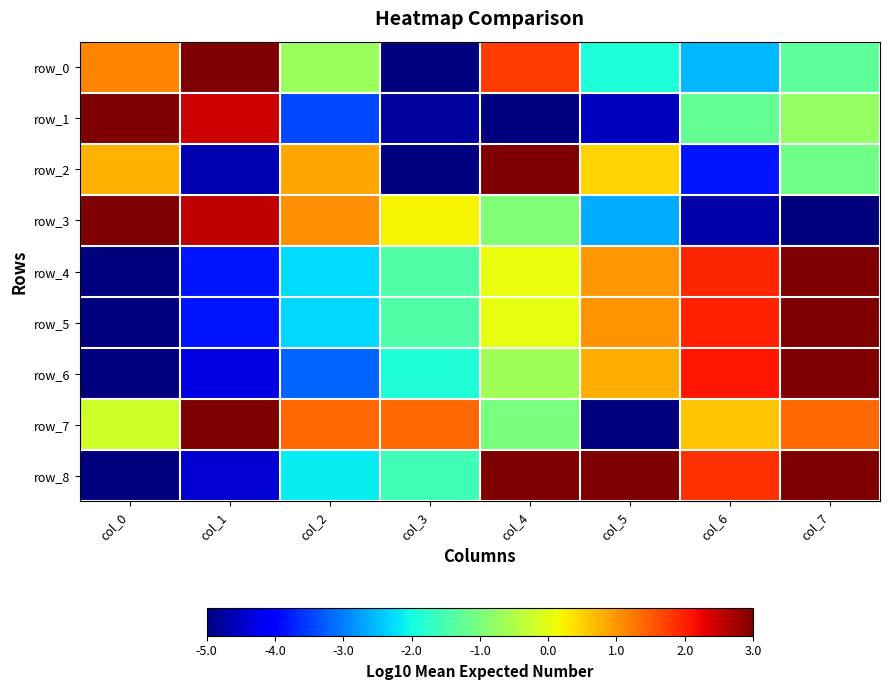

What is the minimum value shown in the chart?

-5.0